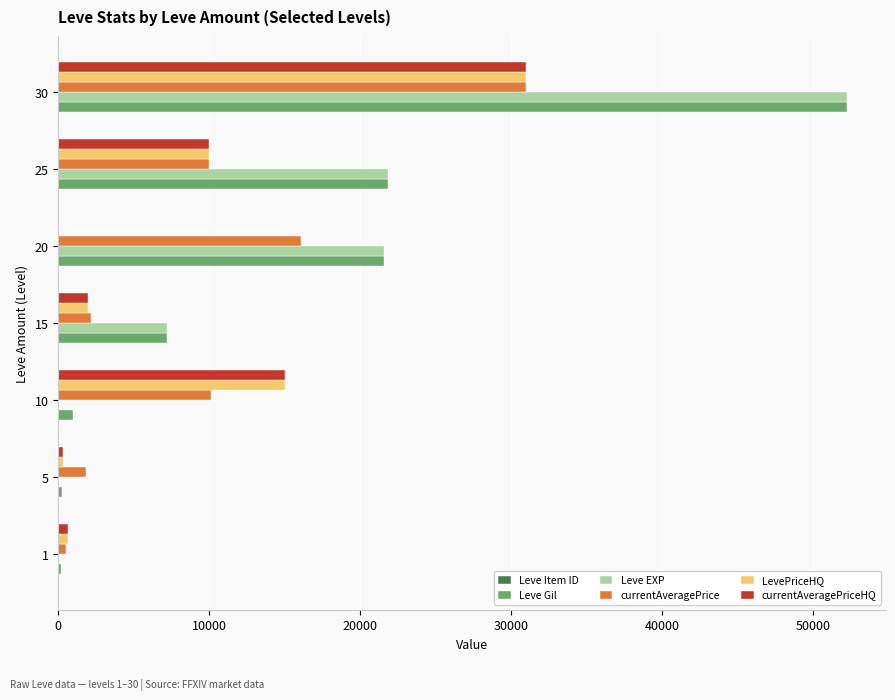

What is the sum of all Leve Gil values?

104190.0